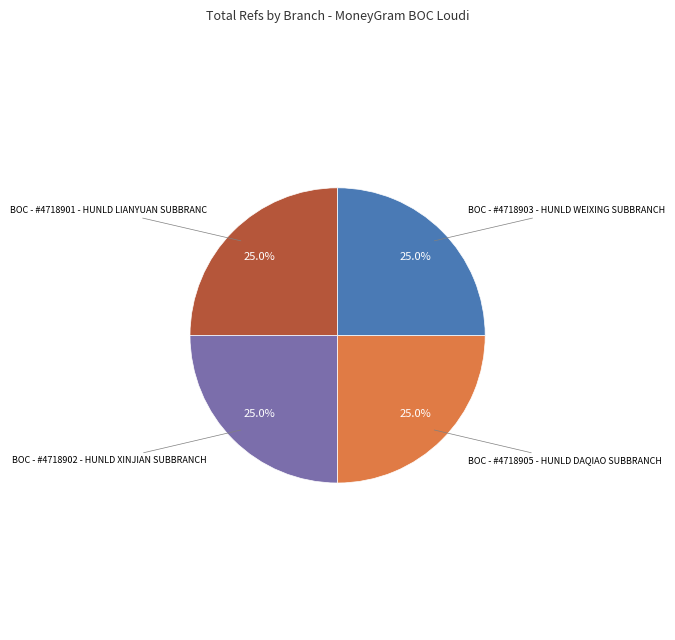

Is BOC - #4718902 - HUNLD XINJIAN SUBBRANCH the majority of the pie?

No